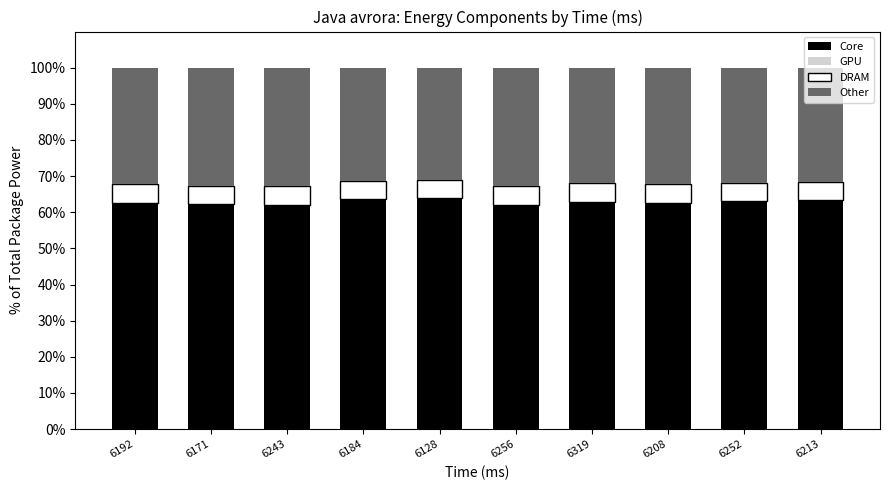

True or false: Core has a value of 34.2 at 6192.

False